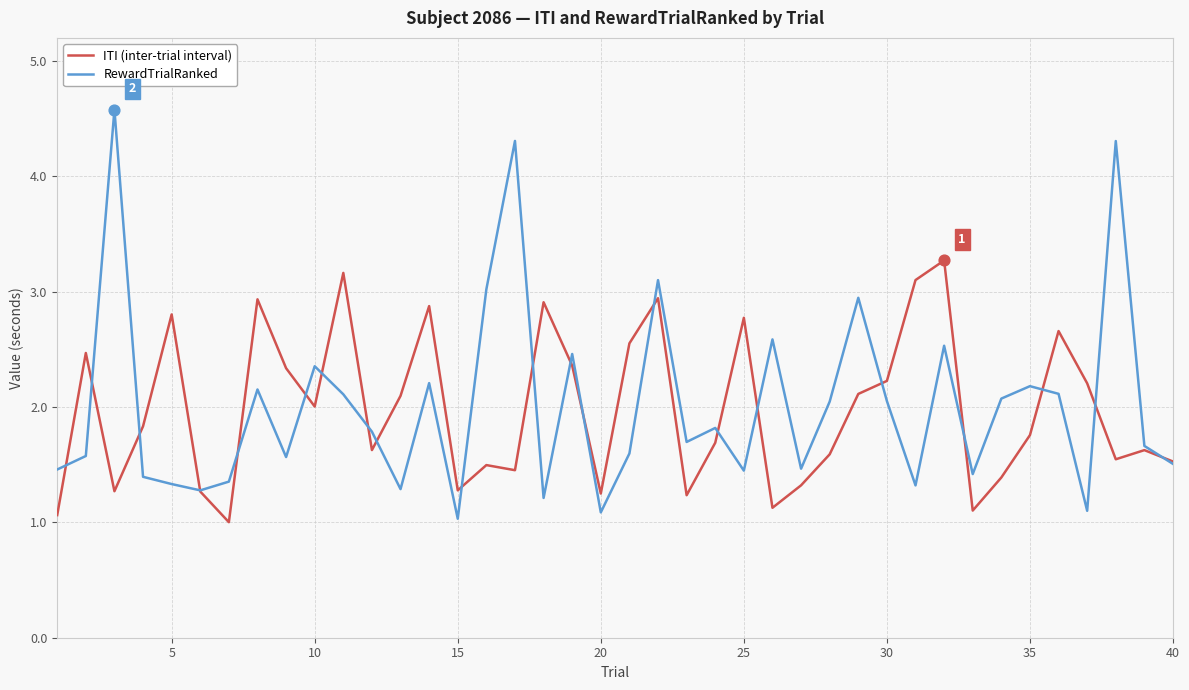

What are all the series names shown in the legend?

ITI (inter-trial interval), RewardTrialRanked